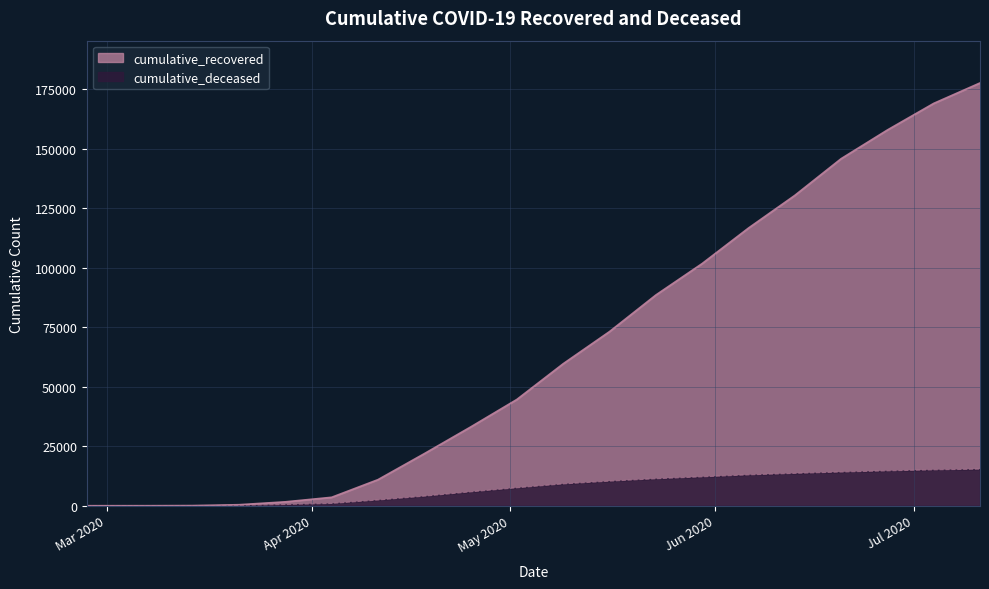

What is the label of the 13th point from the left?

2020-05-23